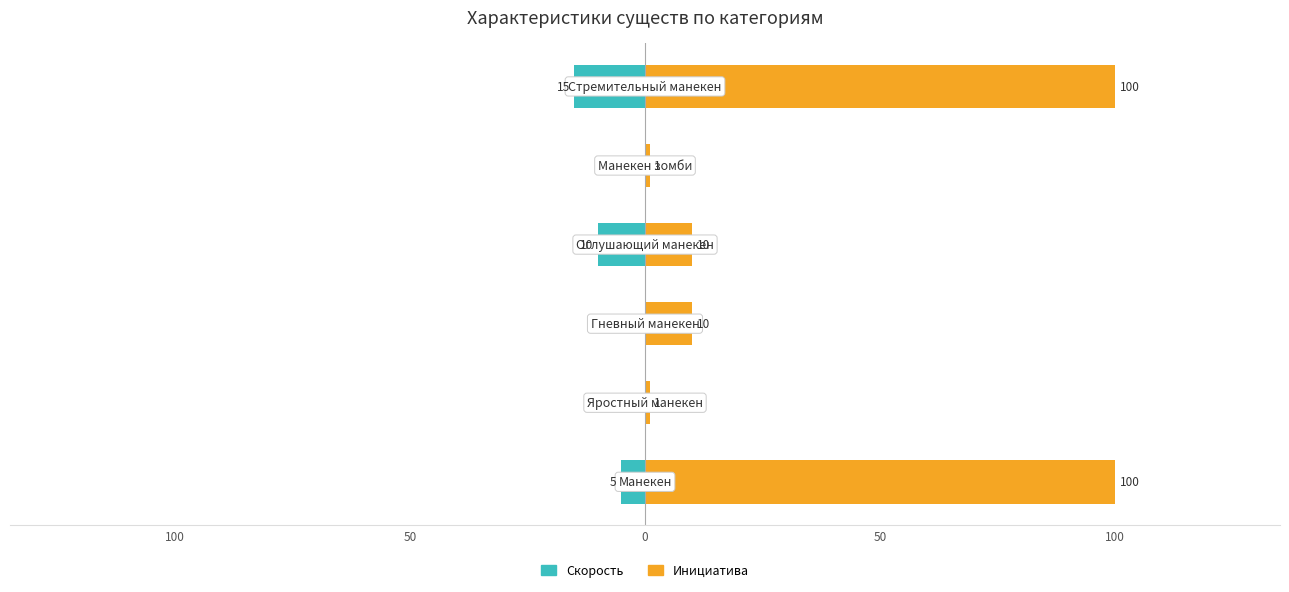

How many values in the Скорость series are below 0?

3